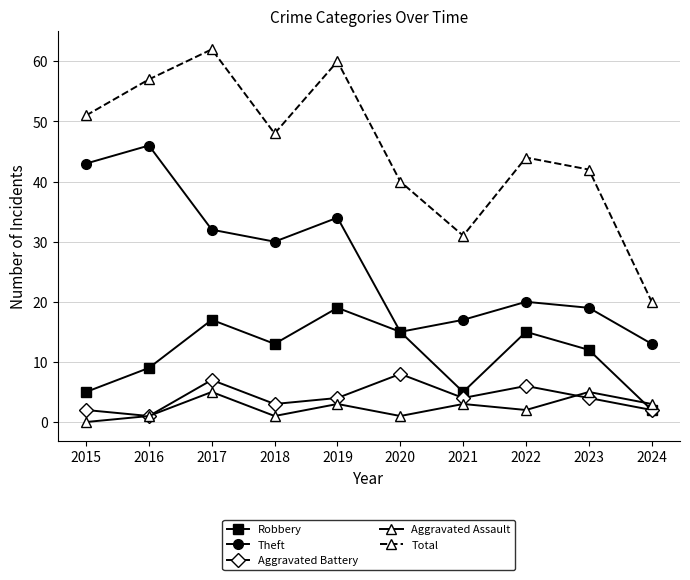

What is the value of the Robbery point at the 9th from the left?

12